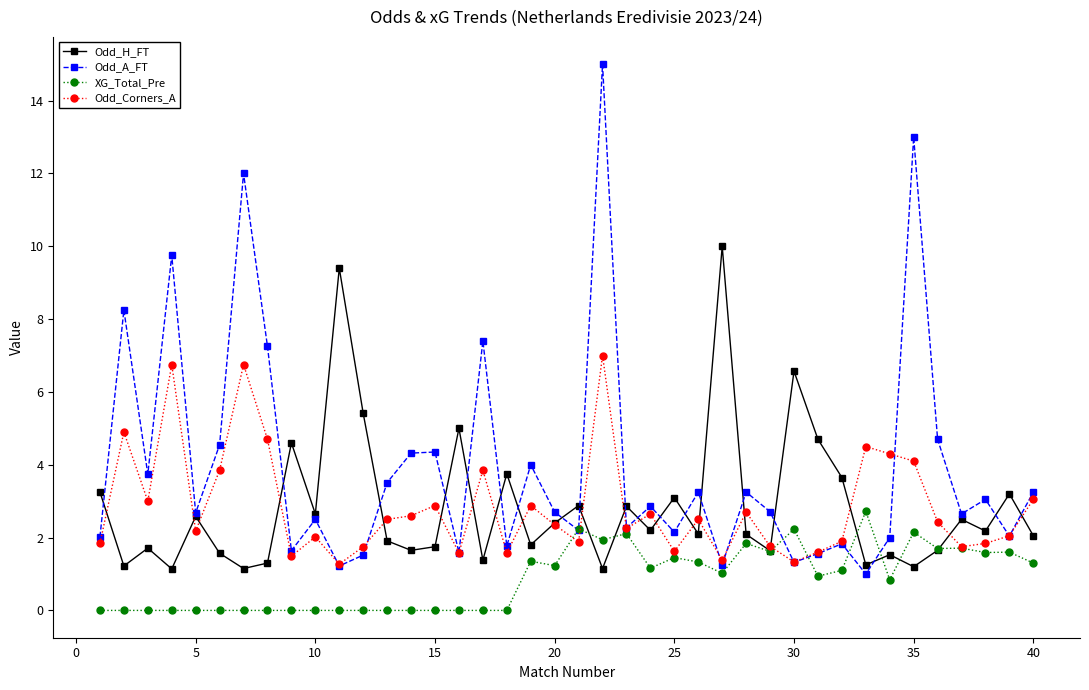

Does the chart display data point markers on the line(s)?

Yes